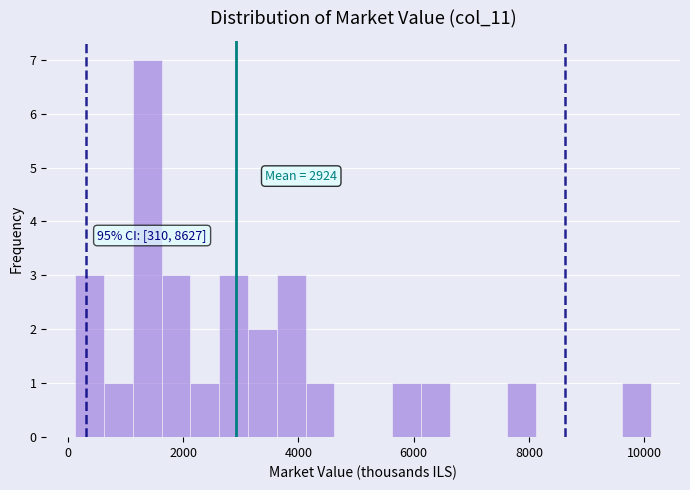

Around what value on the x-axis is the tallest bar? Give the approximate position of its centre, as read against the axis.

1400